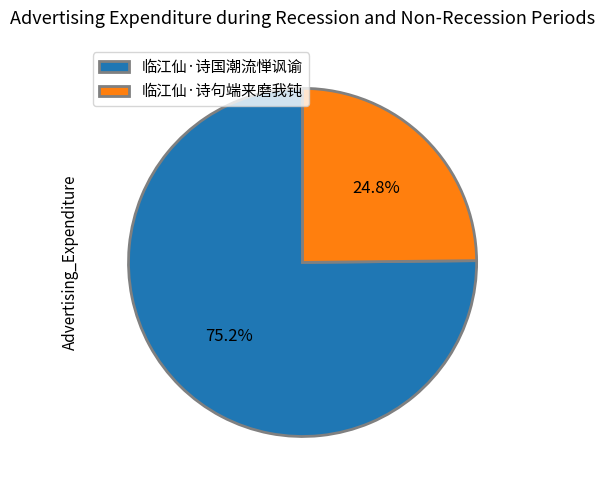

Which has a higher value, 临江仙·诗句端来磨我钝 or 临江仙·诗国潮流惮讽谕?

临江仙·诗国潮流惮讽谕